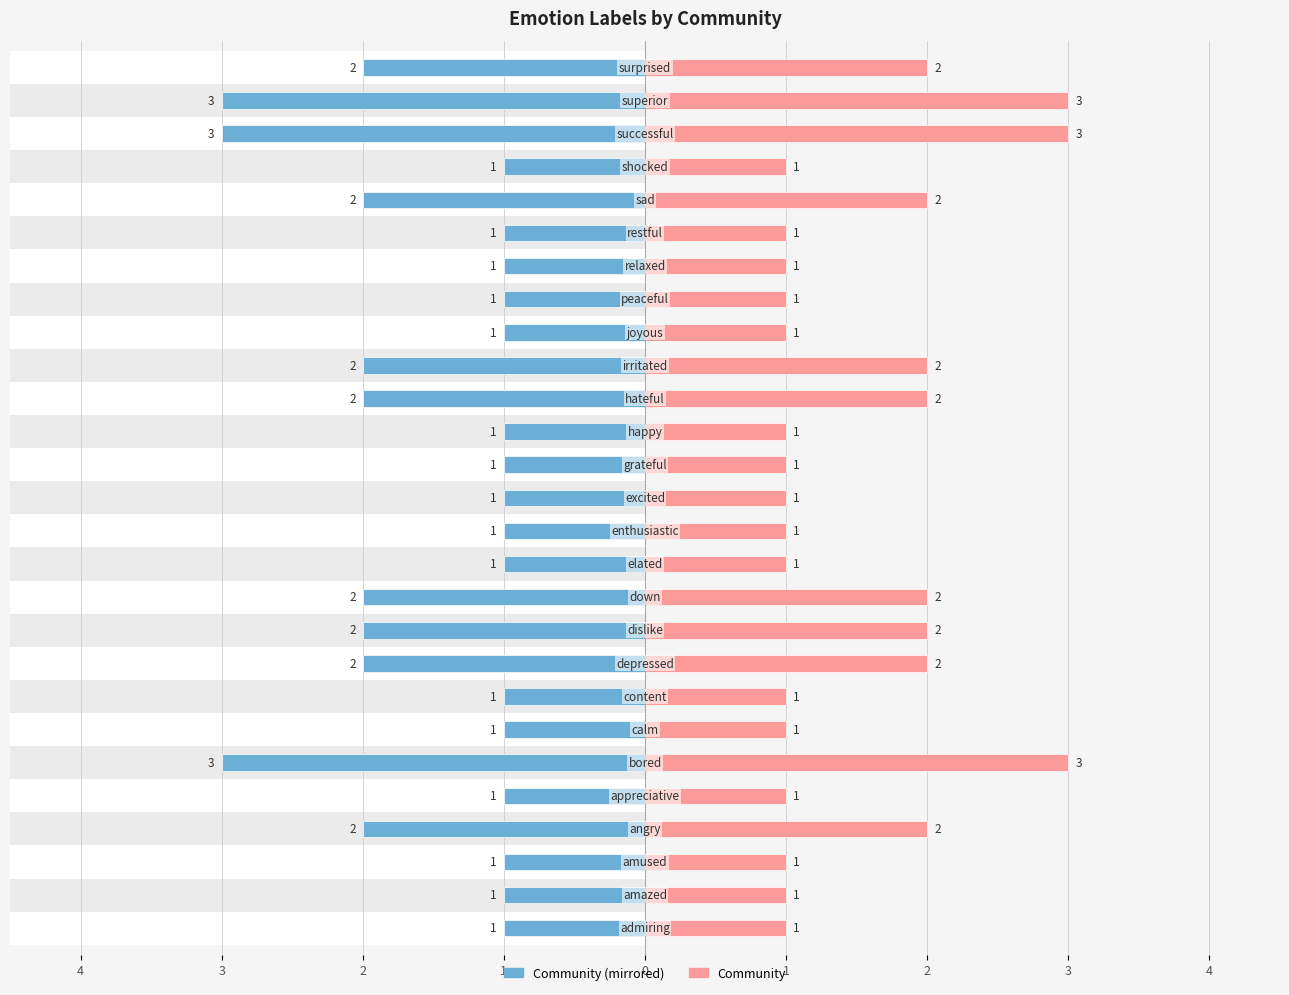

The Community (left) series shows -1 at 2. True or false?

True